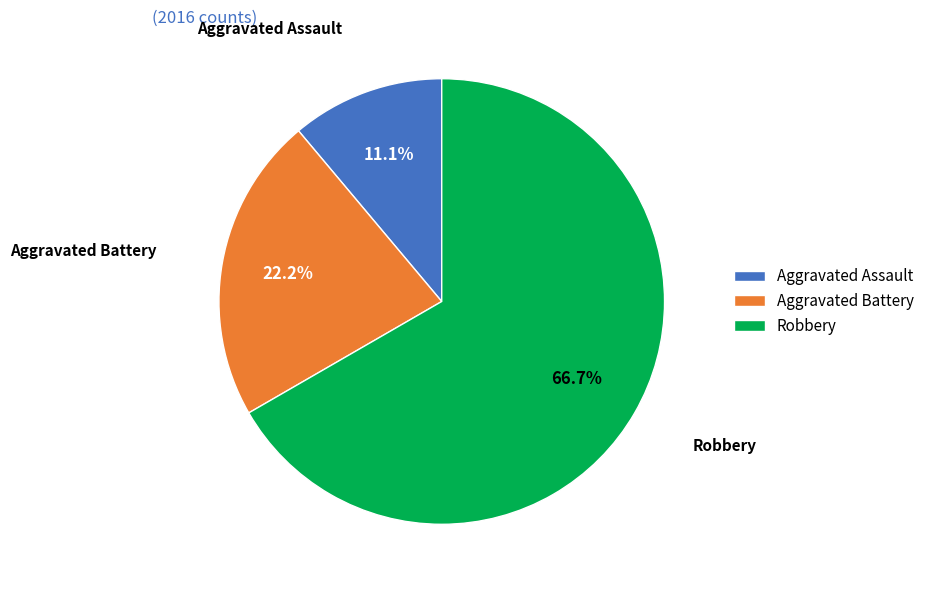

What is the majority slice?

Robbery